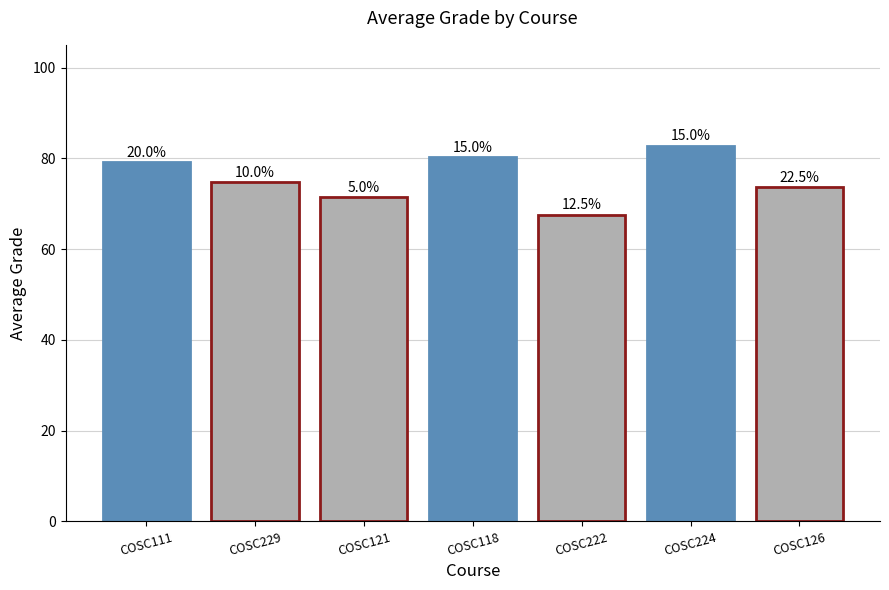

Which label corresponds to the largest value in the chart?

COSC224